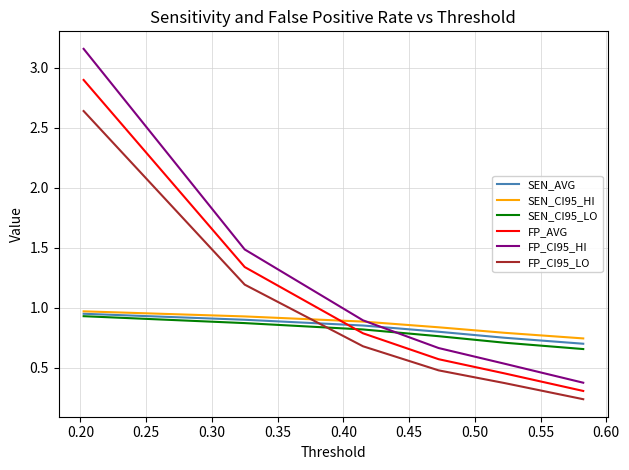

What is the maximum value for FP_AVG?

2.9